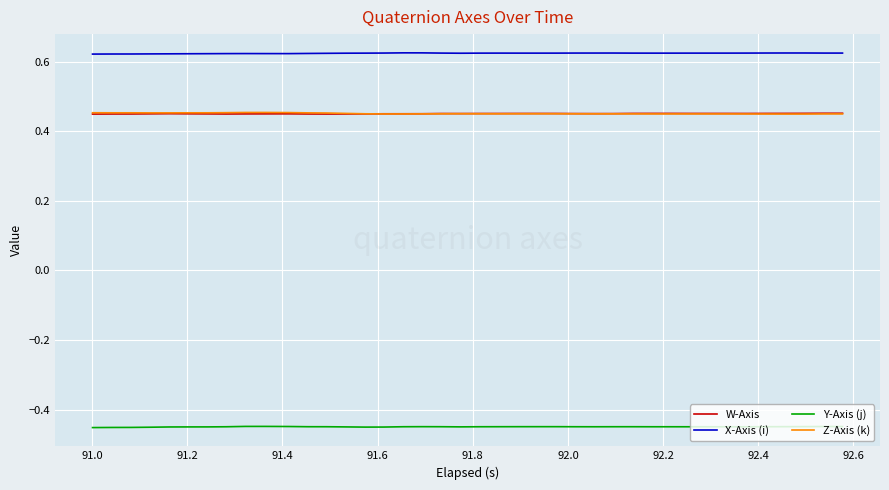

True or false: Y-Axis (j) and W-Axis cross at least once.

False